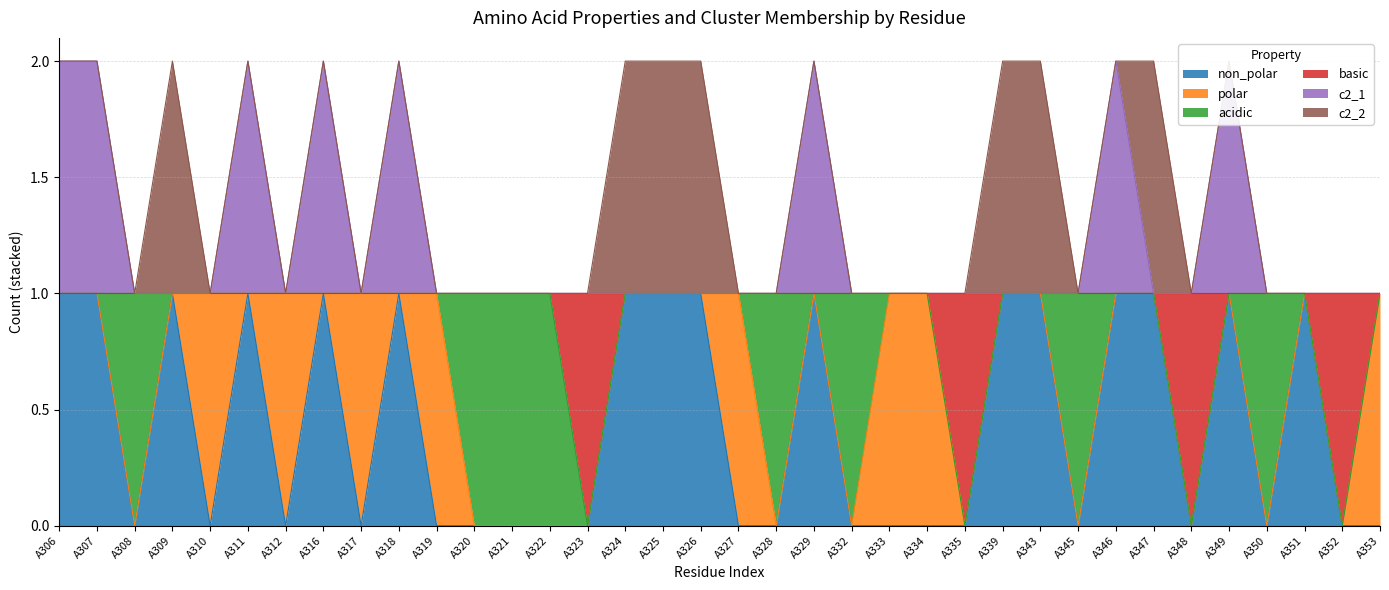

The non_polar series shows 0 at A319. True or false?

True